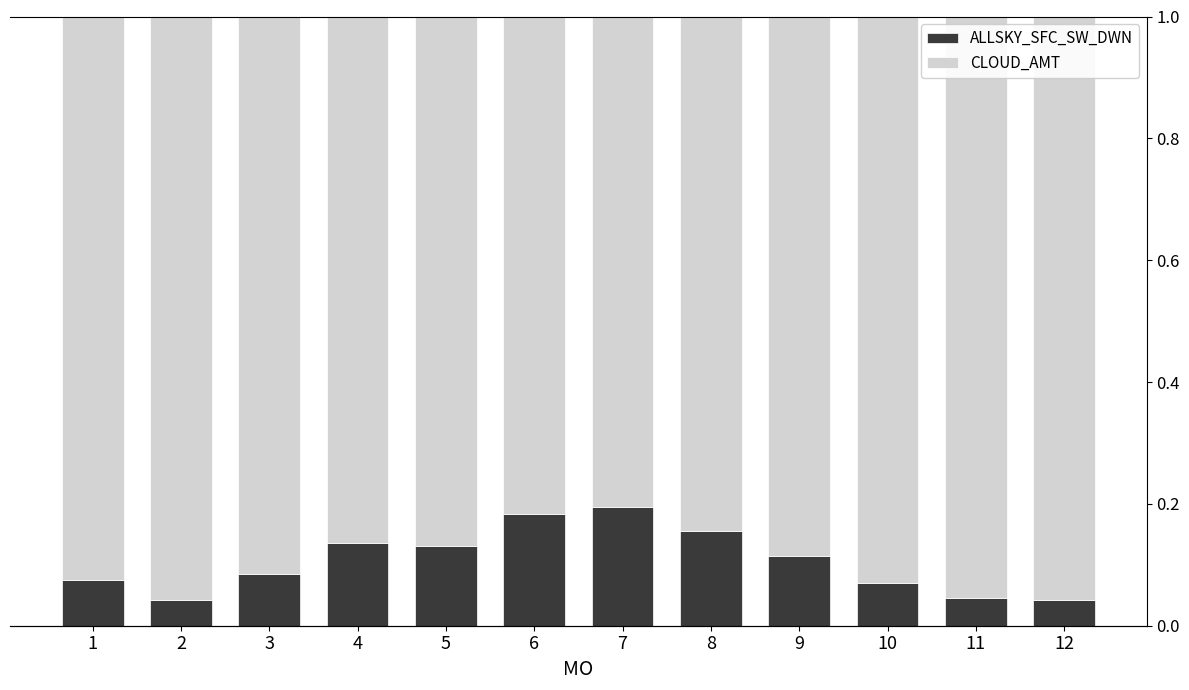

Reading right to left, list all the values displayed in this chart.

ALLSKY_SFC_SW_DWN: 12=0.0	11=0.0	10=0.1	9=0.1	8=0.2	7=0.2	6=0.2	5=0.1	4=0.1	3=0.1	2=0.0	1=0.1
CLOUD_AMT: 12=1.0	11=1.0	10=0.9	9=0.9	8=0.8	7=0.8	6=0.8	5=0.9	4=0.9	3=0.9	2=1.0	1=0.9